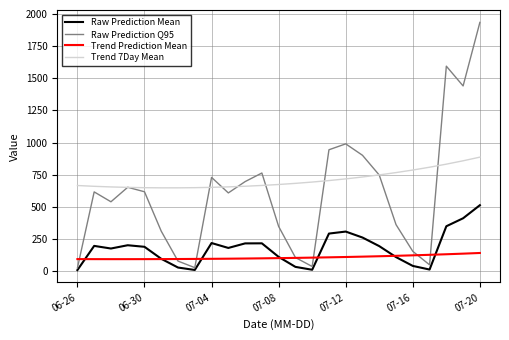

Count the number of data series in this chart.

4